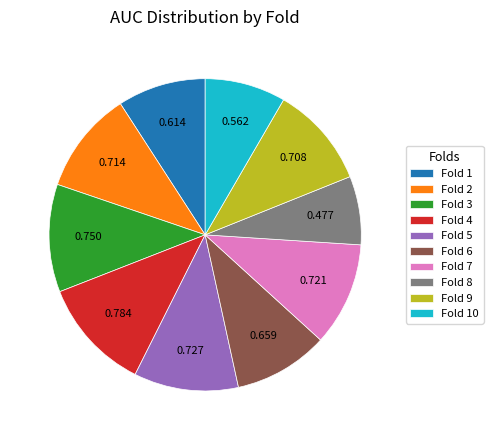

Does Fold 2 account for over 50% of the chart?

No